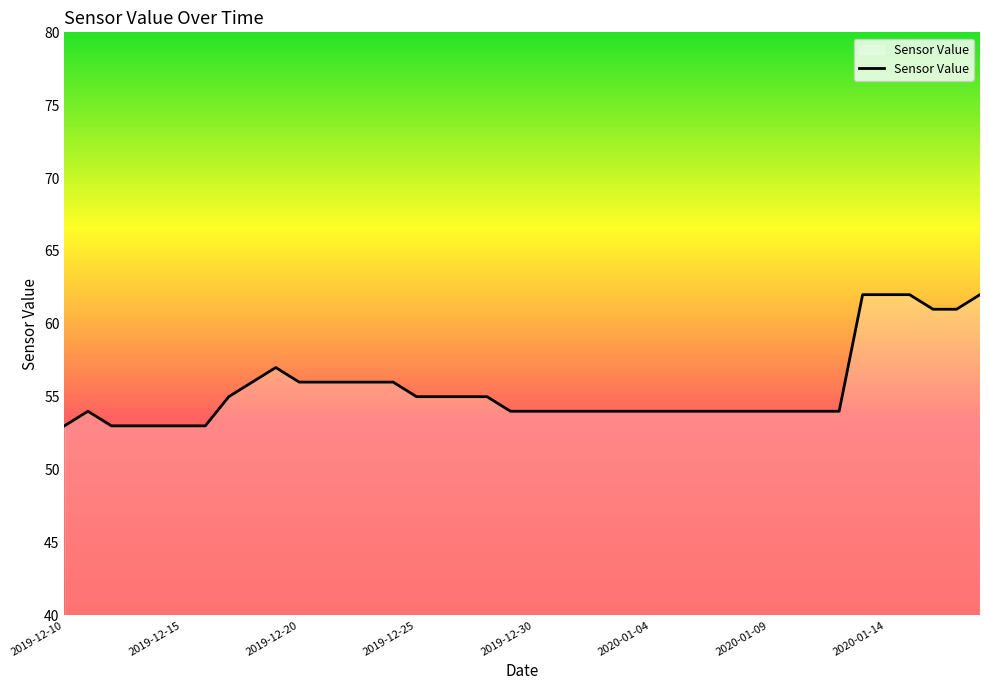

What is the difference between the maximum and minimum values?

9